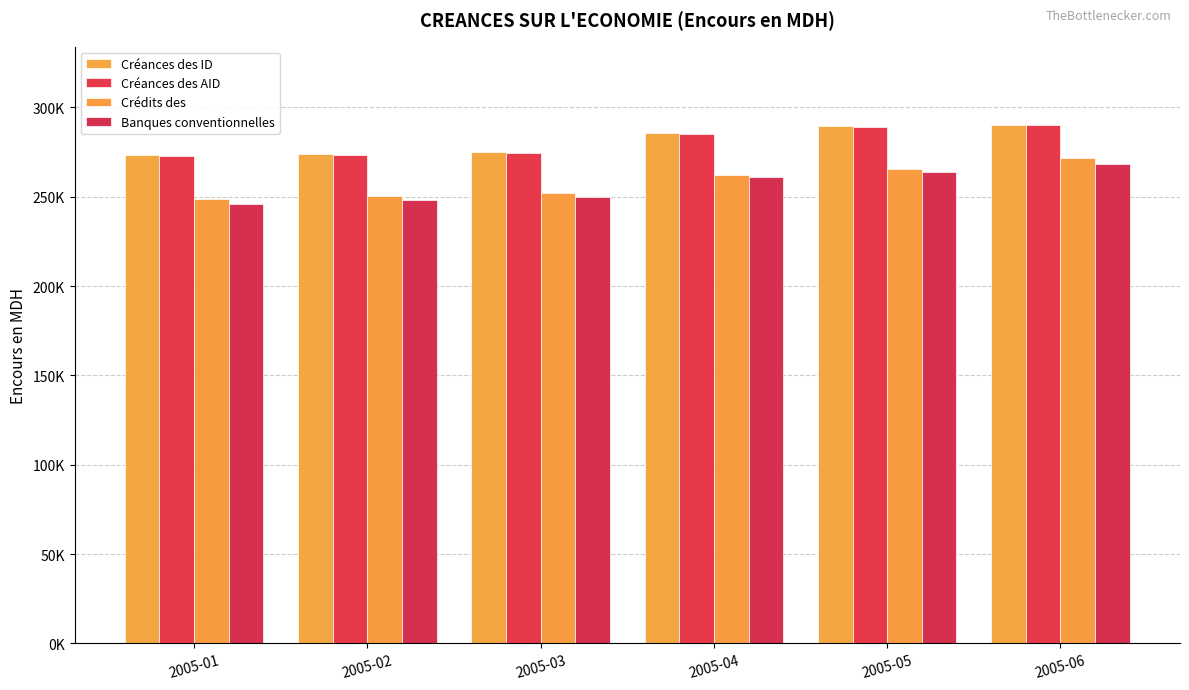

Which series has the largest range (max minus min)?

Crédits des